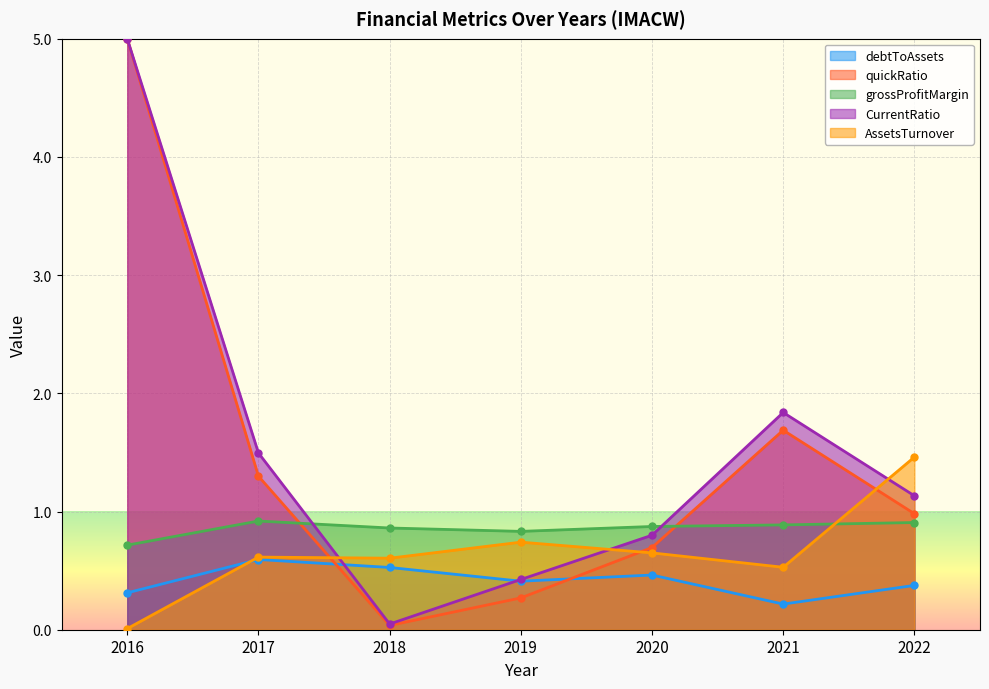

Is it true that AssetsTurnover equals 0.0 at 2016?

True